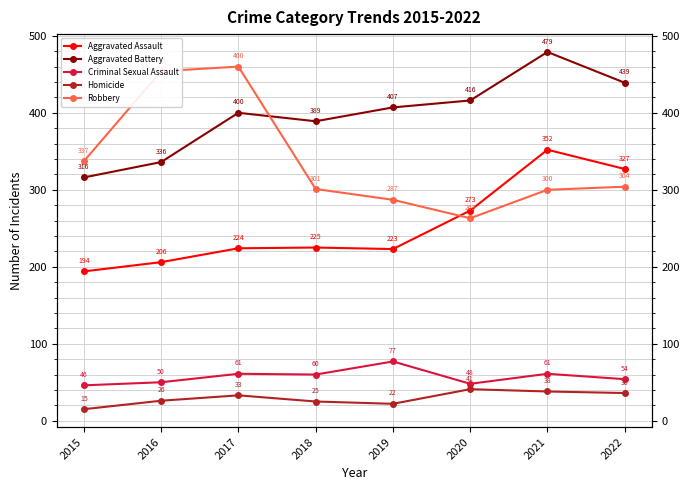

What is the sum of the Aggravated Assault values at 2018 and 2019?

448